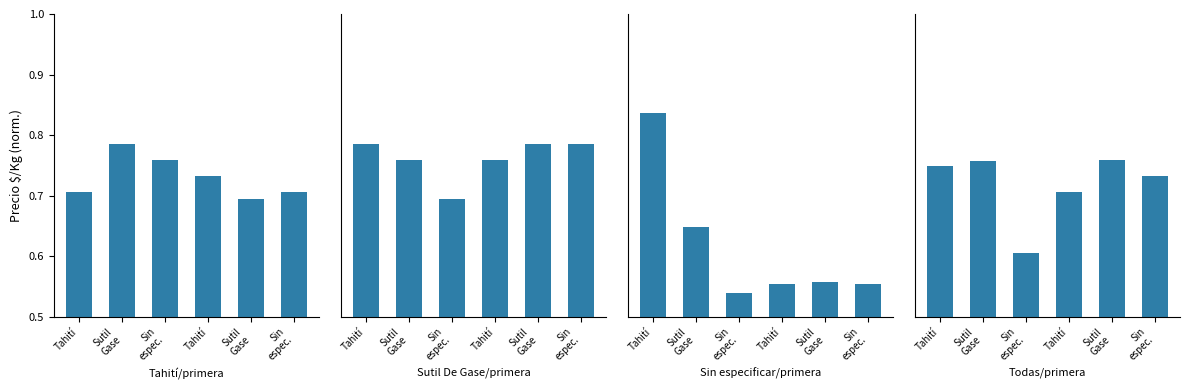

Is the value of Todas/primera at Tahití greater than the value of Sutil De Gase/primera at Tahití?

No